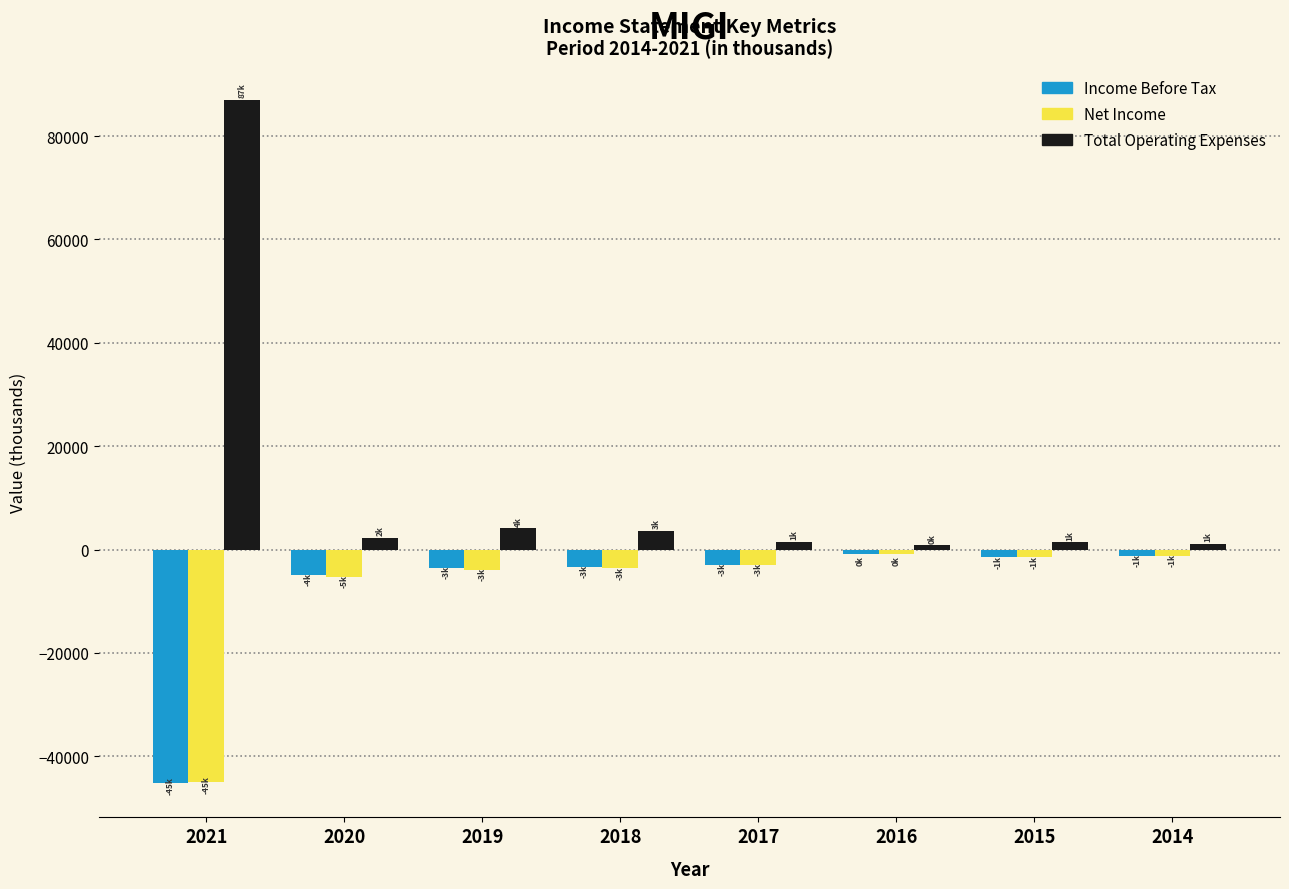

What is the difference between the second highest and second lowest values in the Income Before Tax series?

3700